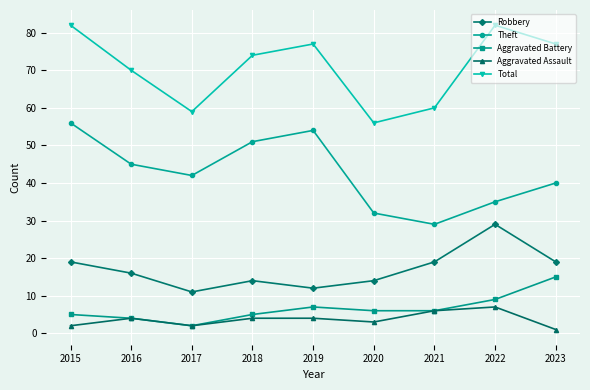

In Aggravated Assault, how many points are lower than both neighbors (excluding endpoints)?

2